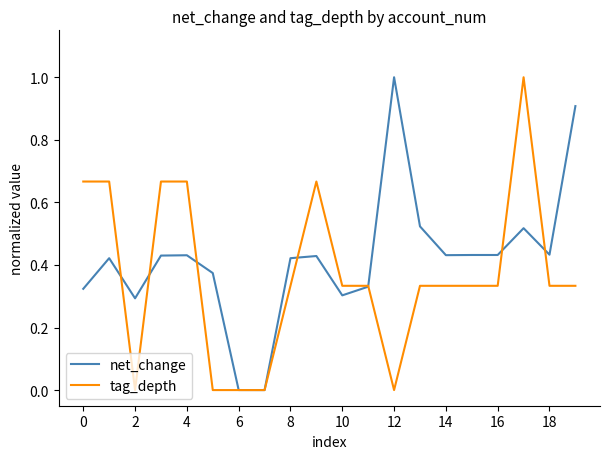

Which series has the largest total across all categories?

net_change